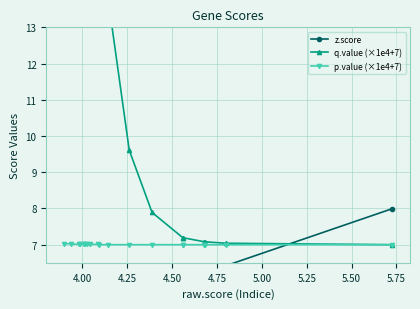

What are all the series names shown in the legend?

z.score, q.value (×1e4+7), p.value (×1e4+7)